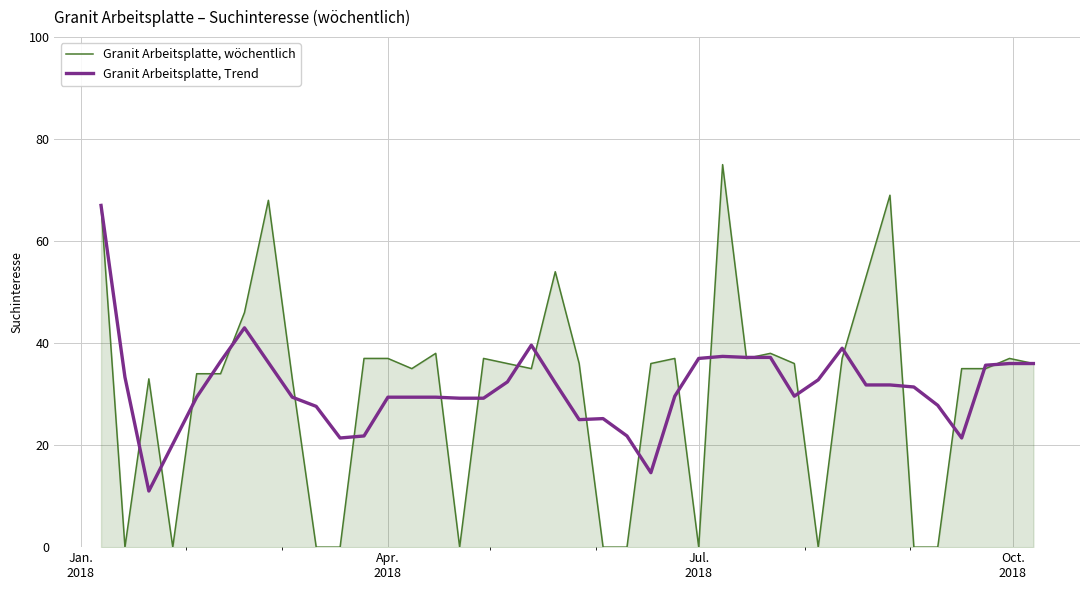

List the series in order of their peak value, lowest first.

Granit Arbeitsplatte, Trend, Granit Arbeitsplatte, wöchentlich